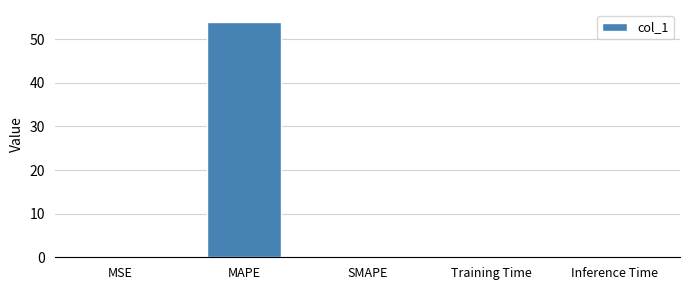

What is the sum of all values?

54.0